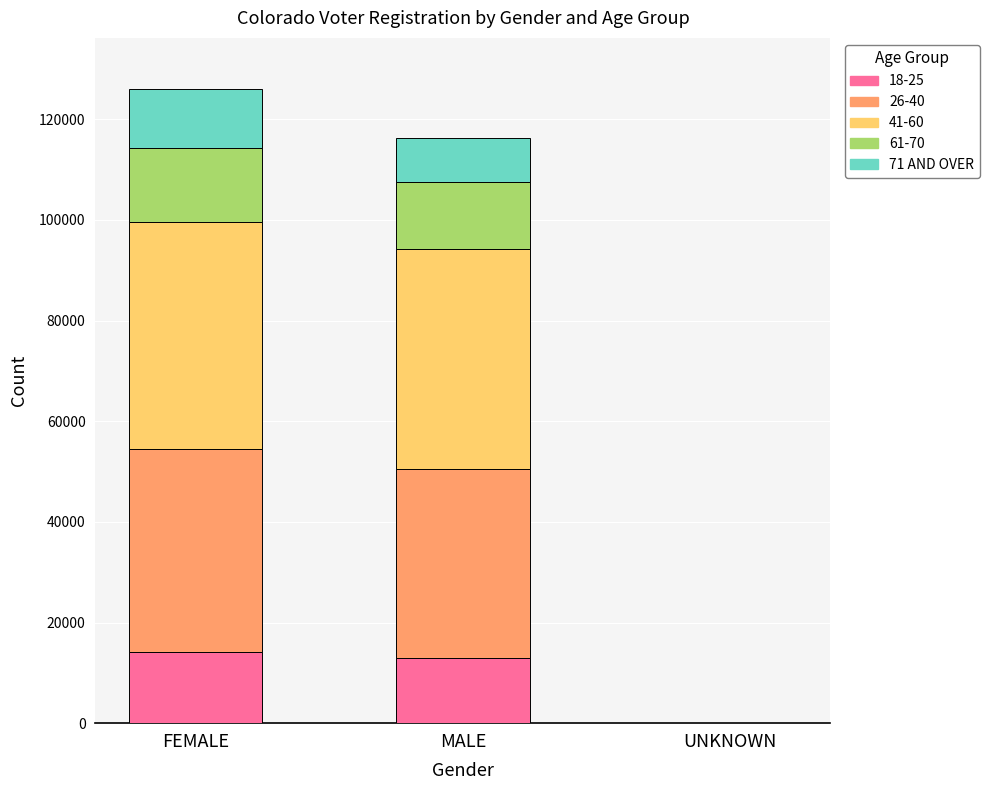

Does the chart contain stacked bars?

Yes